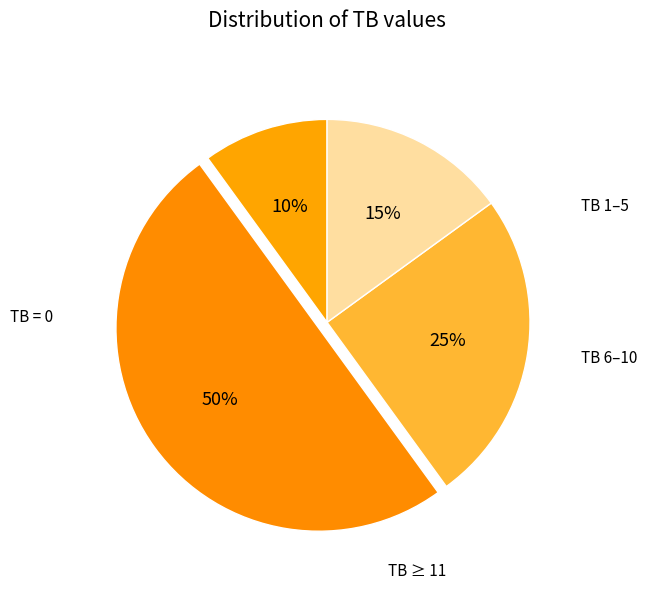

Does any single category account for the majority?

No